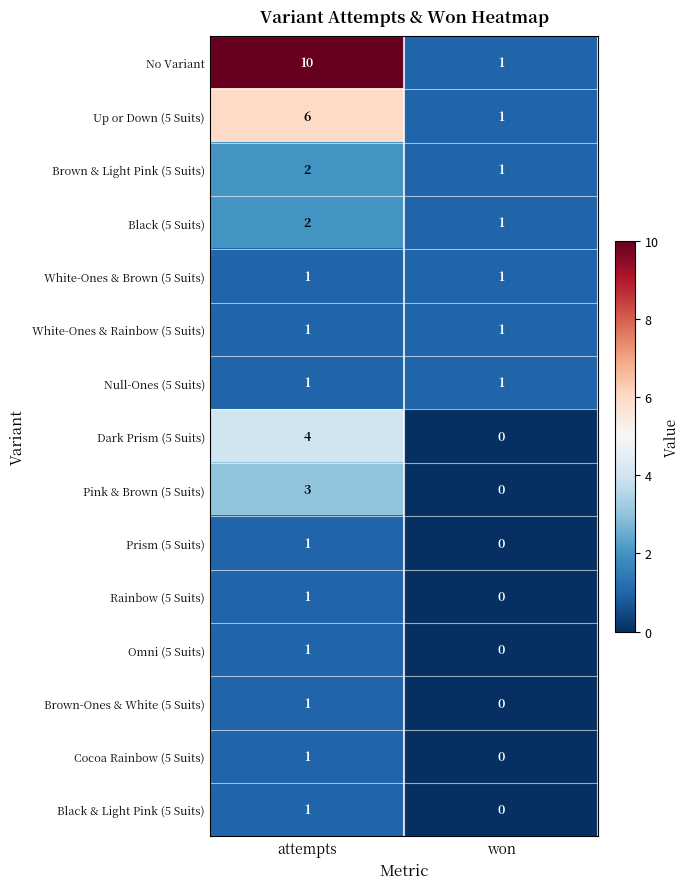

What is the sum of all Black (5 Suits) values?

3